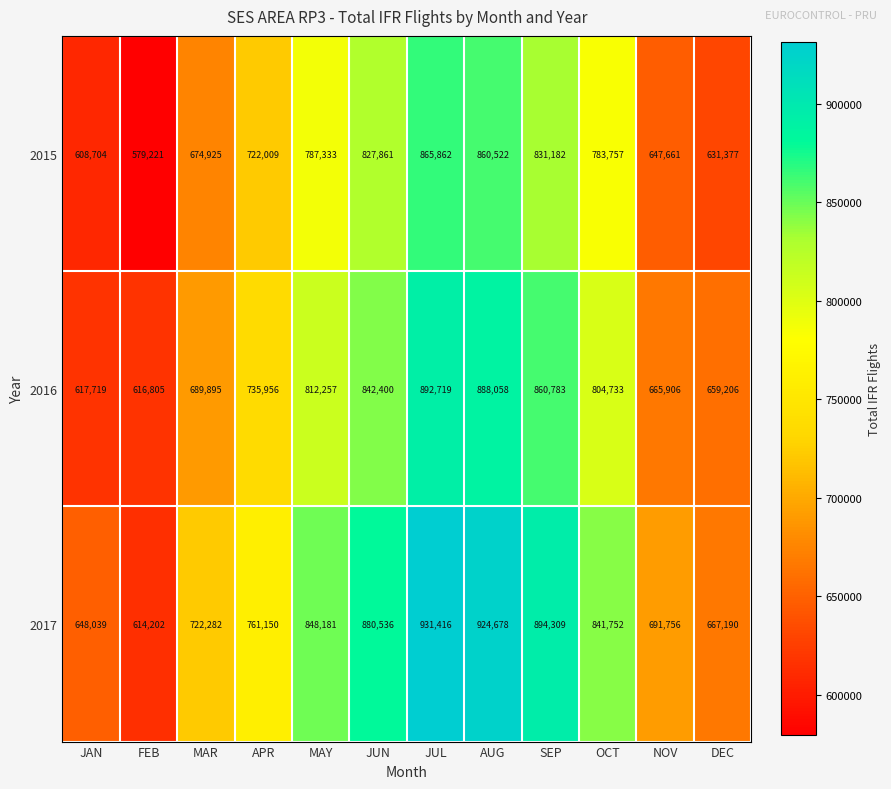

List the series in order of their peak value, highest first.

2017, 2016, 2015